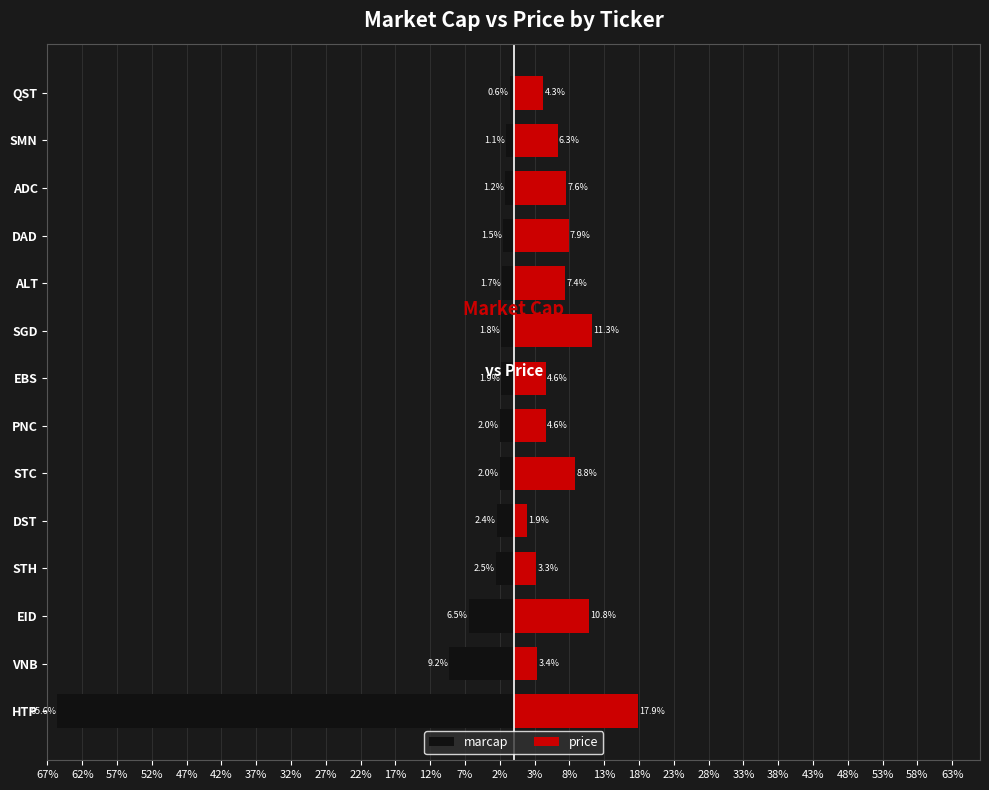

The price series shows 6.5 at QST. True or false?

False